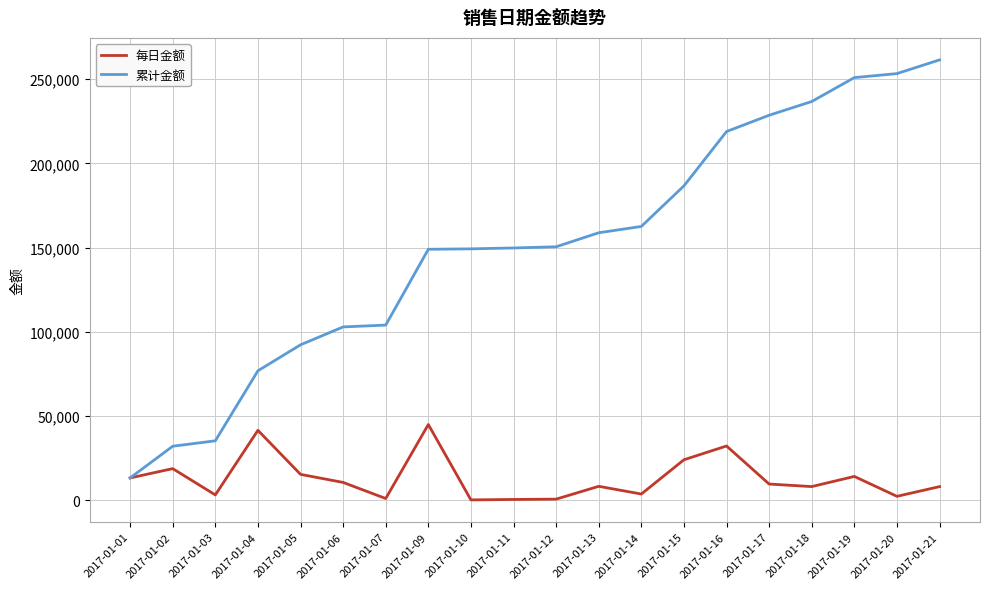

Which series has the largest range (max minus min)?

累计金额